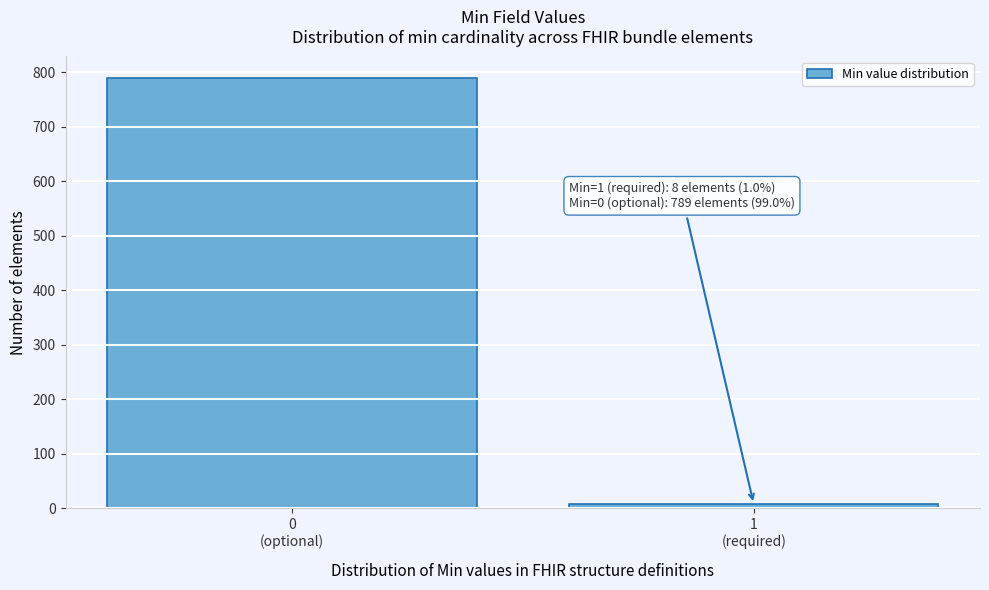

Reading right to left, what are all the values shown in this chart?

8	789